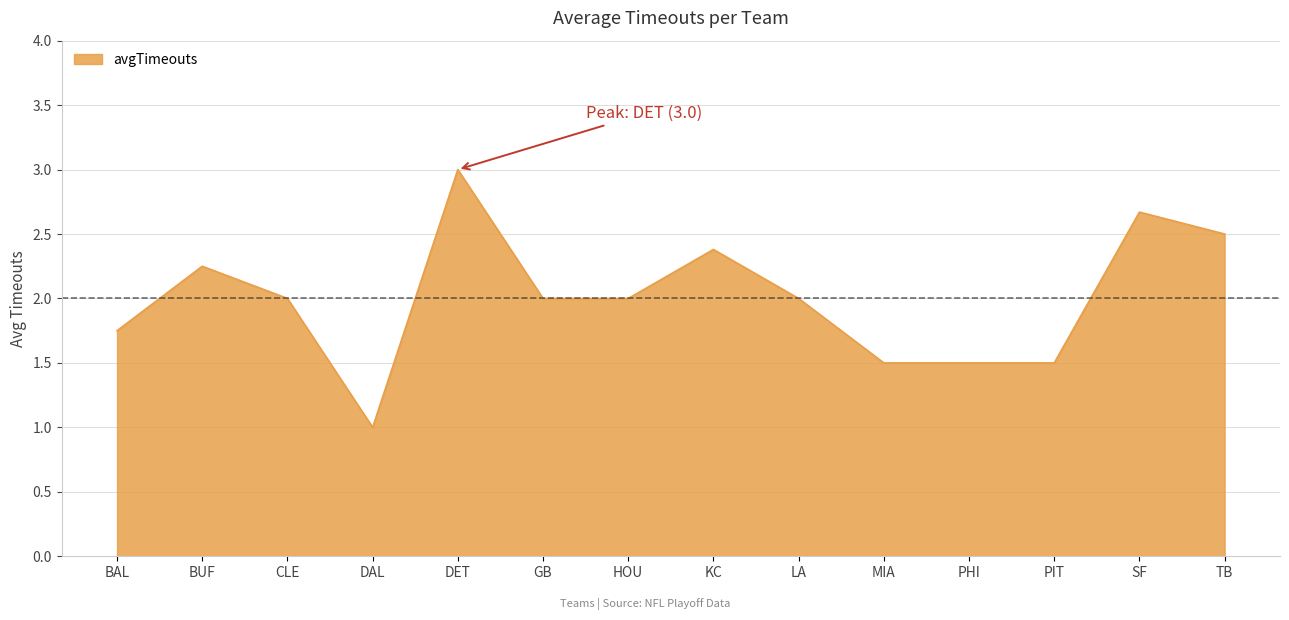

What is the difference between the second highest and minimum values?

1.7